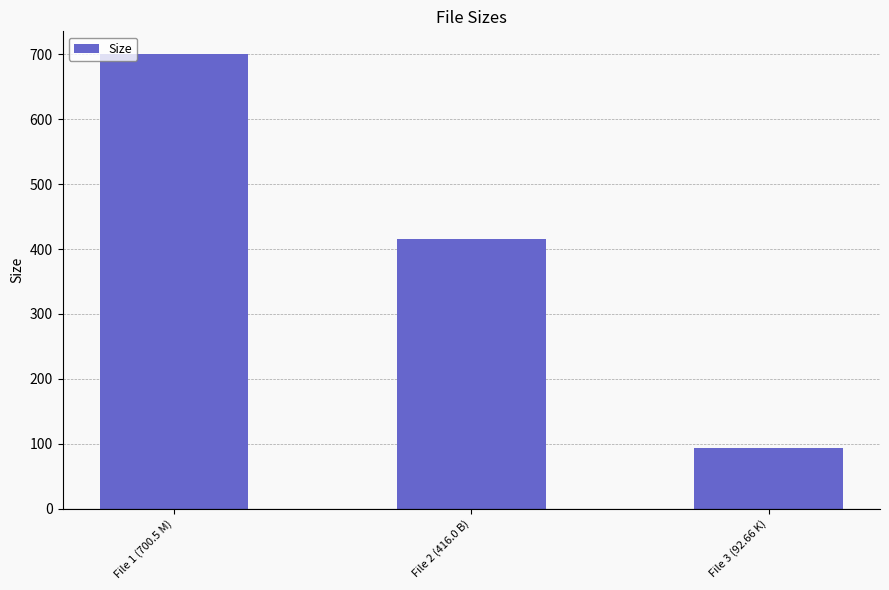

How many data points does each series have?

3